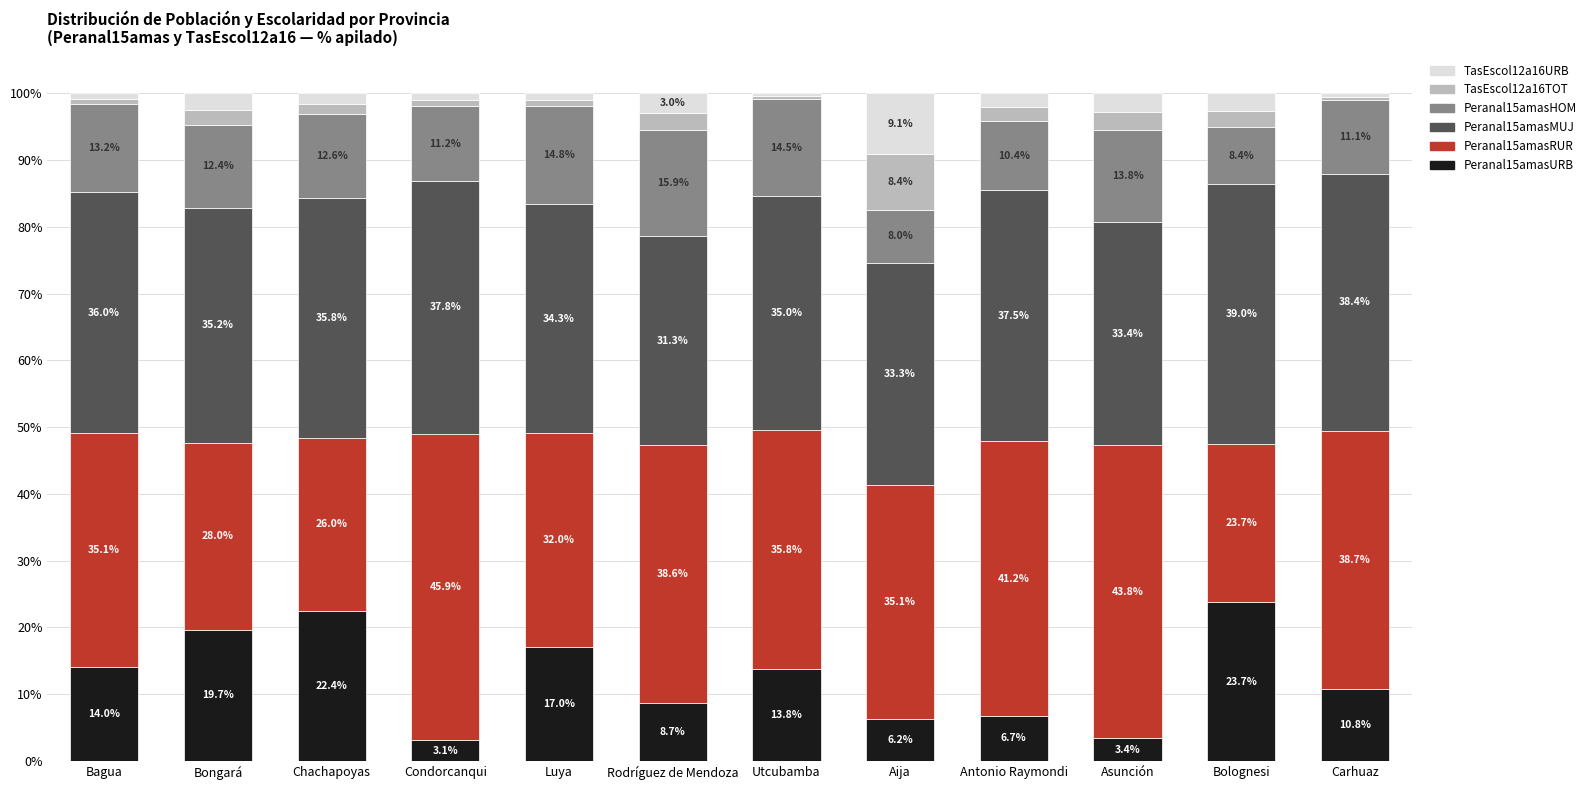

What is the total value across all series at Utcubamba?

100.0